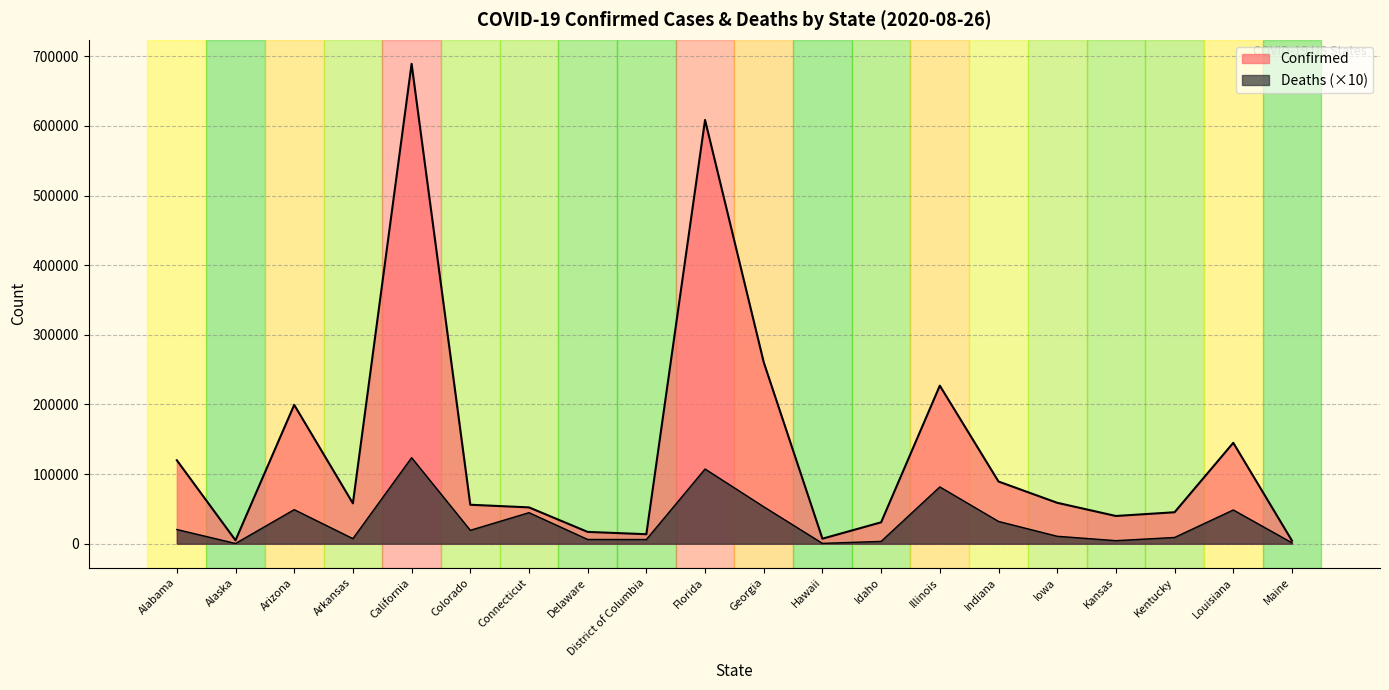

What is the difference between the second highest and second lowest values in the Deaths series?

106820